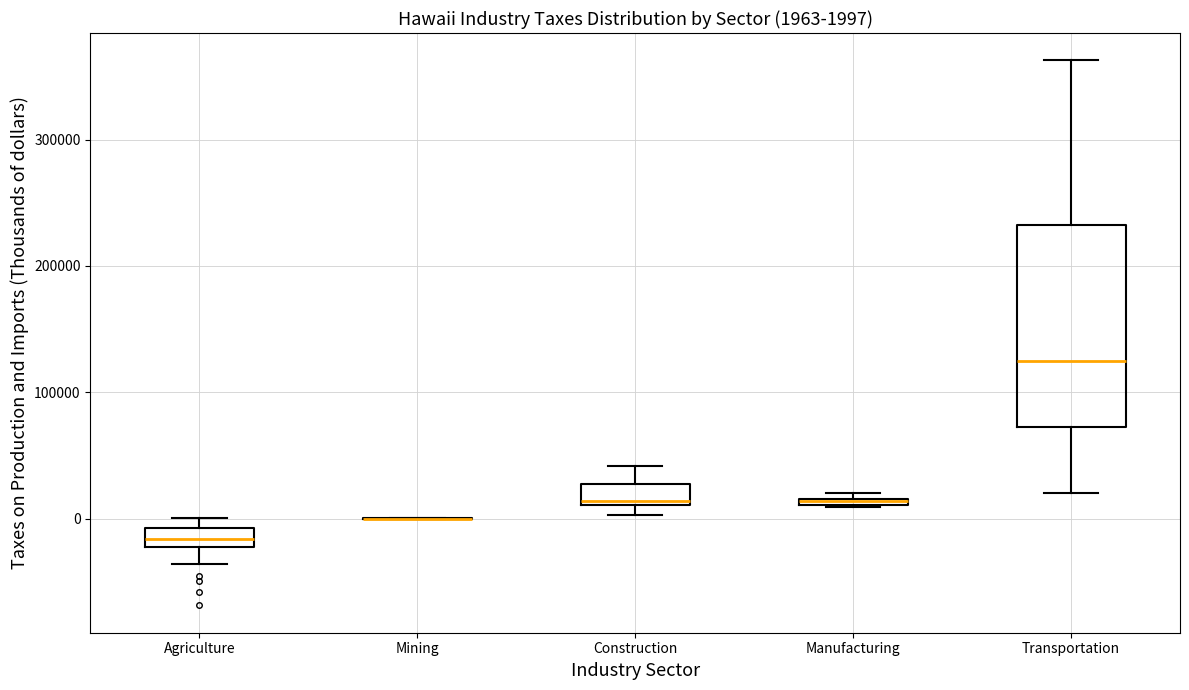

Comparing the boxes themselves (not the whiskers), which one is the tallest?

Transportation